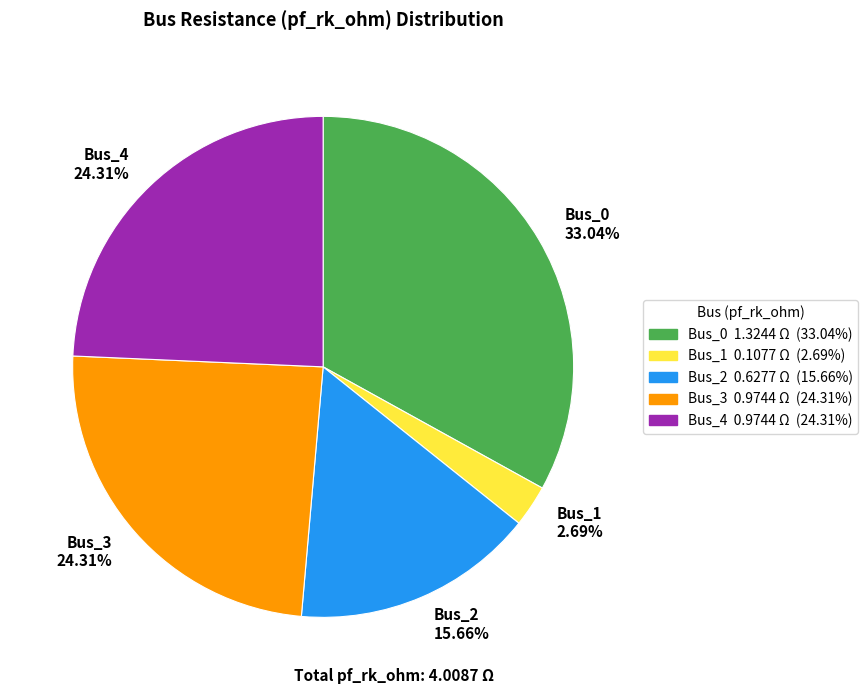

Is there any slice that represents more than half of the pie?

No